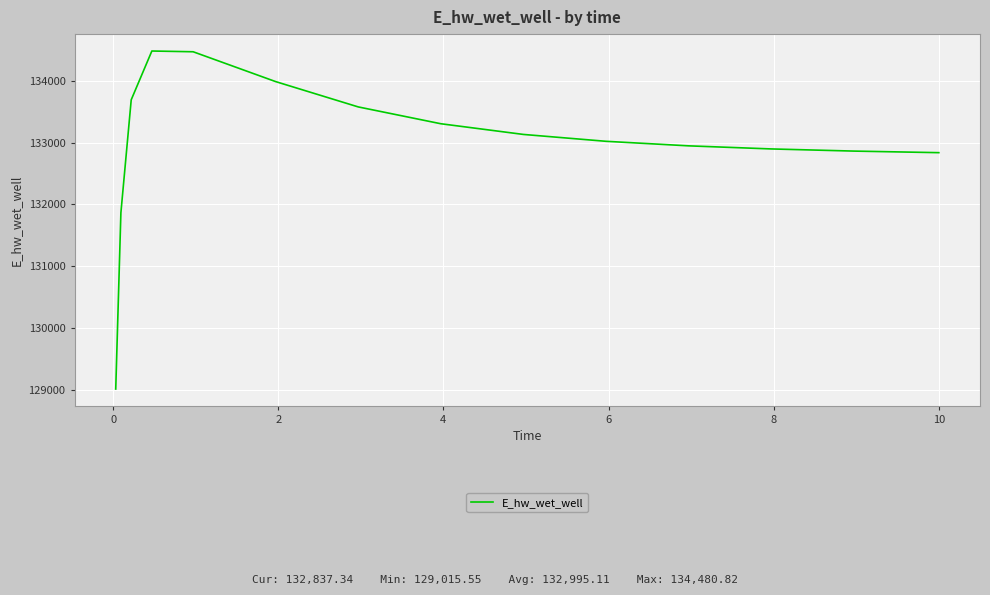

What is the sum of all values?

1994926.7